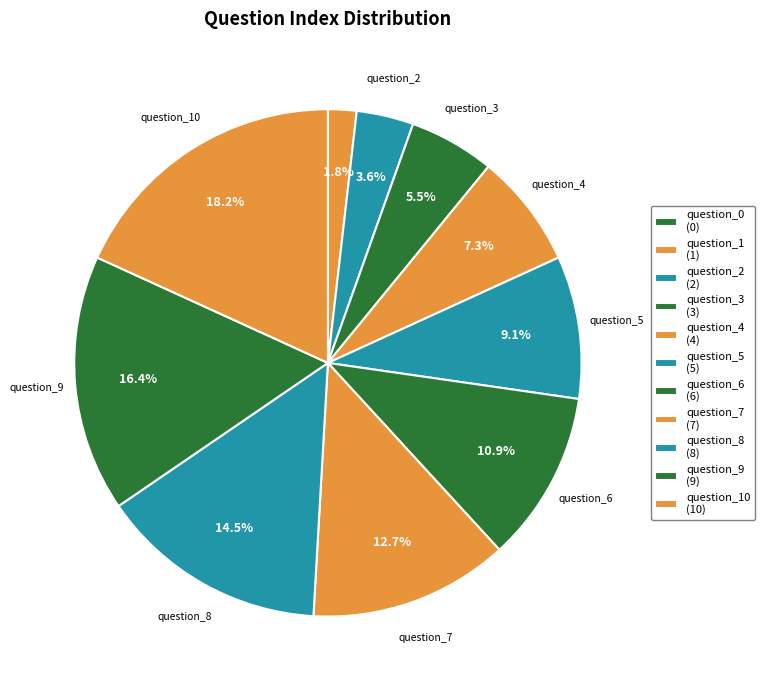

Count the number of slices in the pie.

11